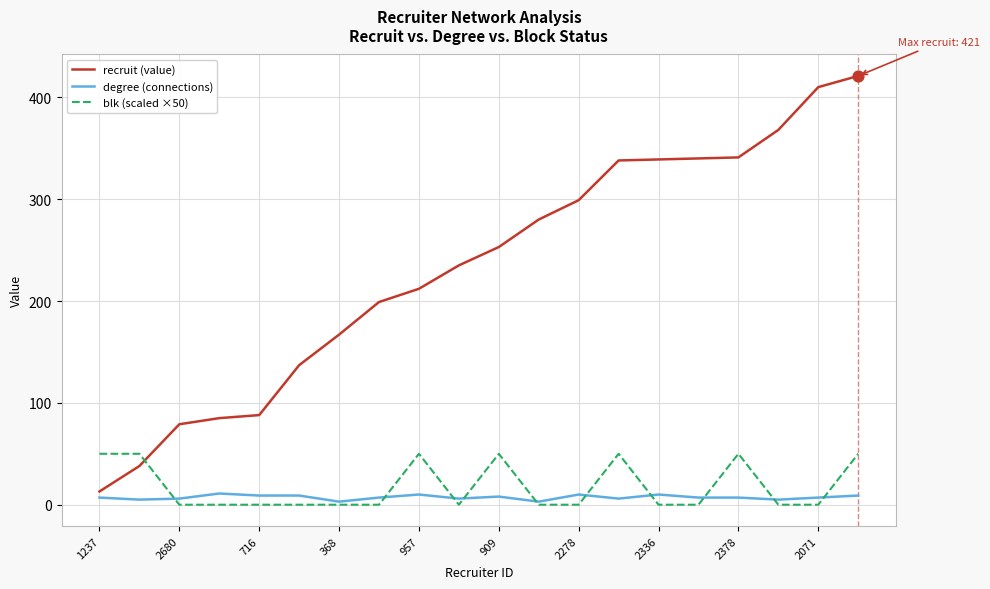

Which series has the largest total across all categories?

recruit (value)